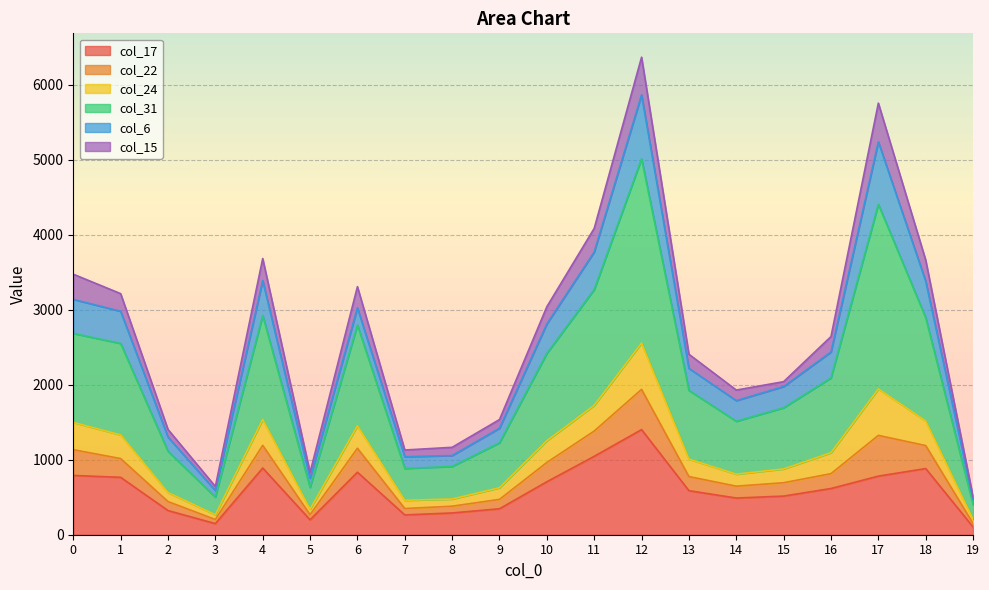

What are all the series names shown in the legend?

col_17, col_22, col_24, col_31, col_6, col_15